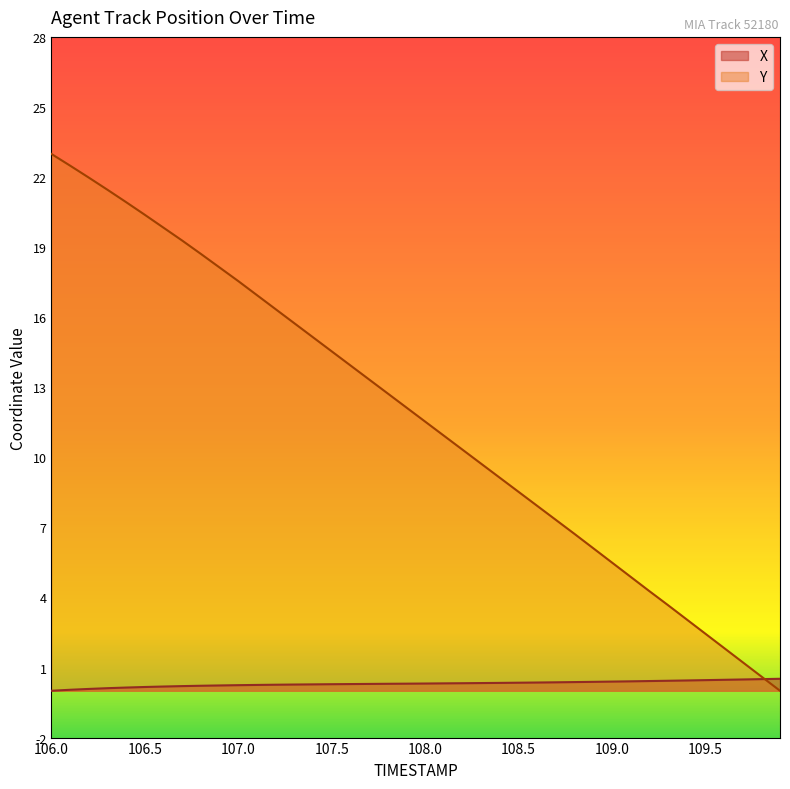

Rank the series by their maximum value, from highest to lowest.

Y, X